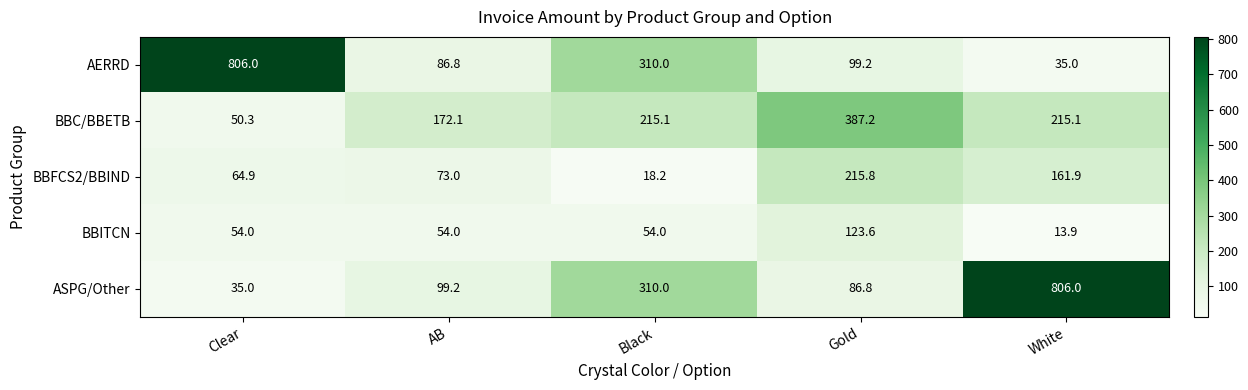

The BBITCN series shows 13.9 at White. True or false?

True